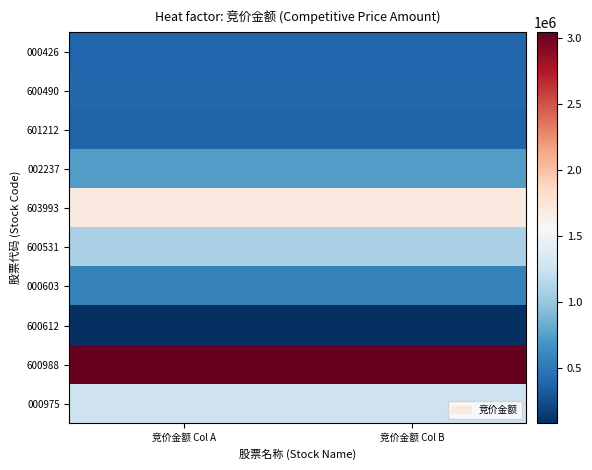

What is the spread (max minus min) of values at 竞价金额 Col A?

2965596